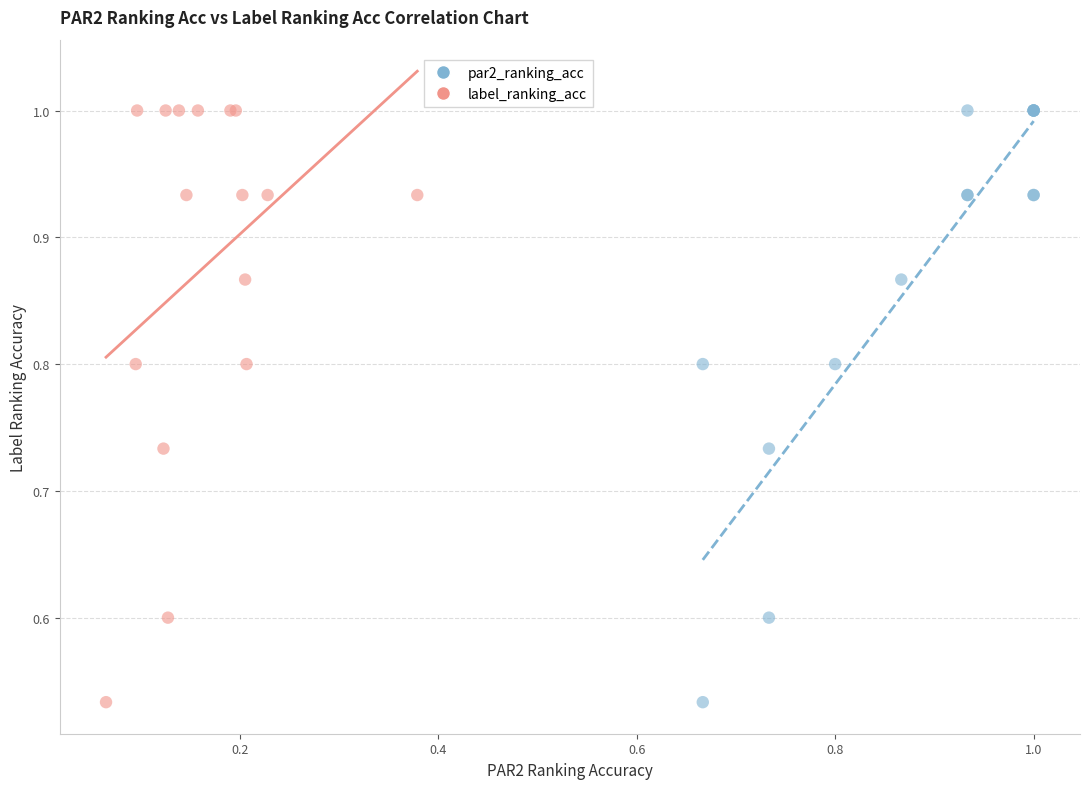

What are all the series names shown in the legend?

par2_ranking_acc, label_ranking_acc